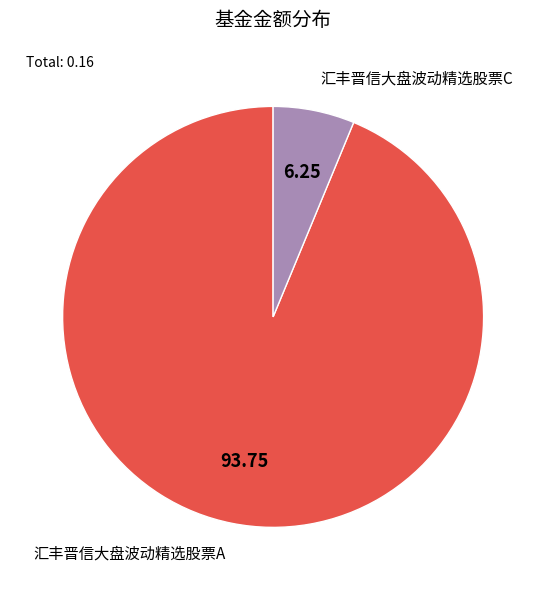

Rank the categories by value from lowest to highest.

汇丰晋信大盘波动精选股票C, 汇丰晋信大盘波动精选股票A